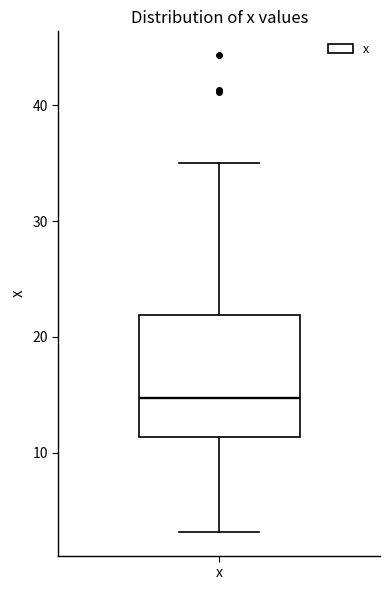

Read this box plot against the y-axis: the position of the median line, the range covered by the box, and the ends of both whiskers. The values are not printed on the chart, so give them approximately, as read against the axis.

median 15, box 11 to 22, whiskers 3 to 35